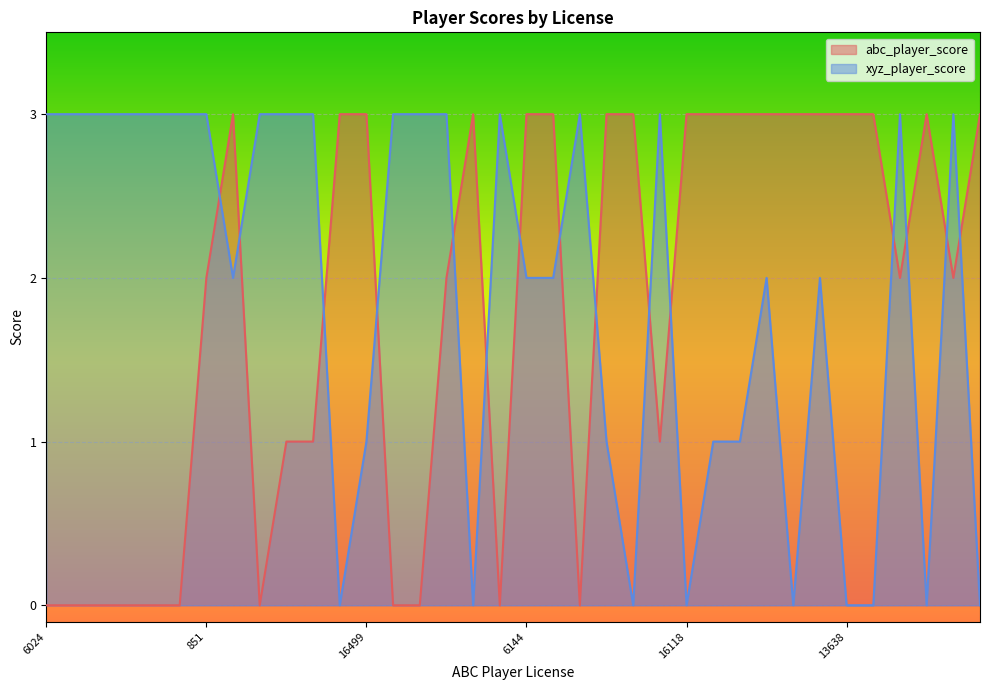

What is the greatest value displayed?

3